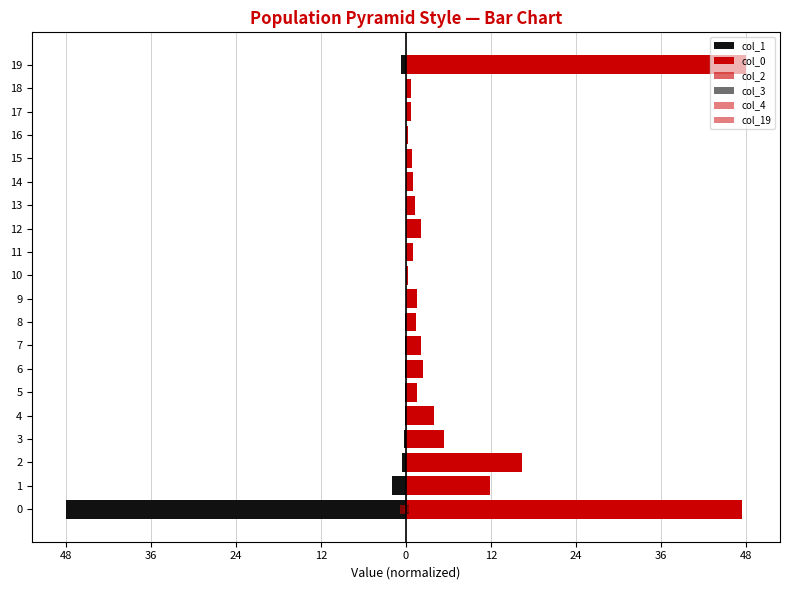

How many distinct data groups are displayed?

6